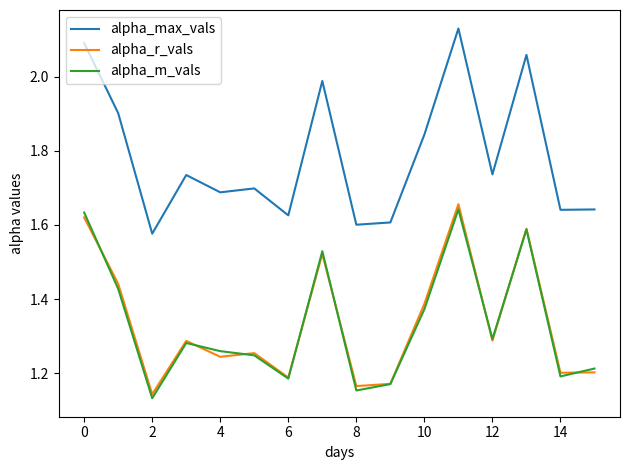

Which series has the widest spread of values?

alpha_max_vals